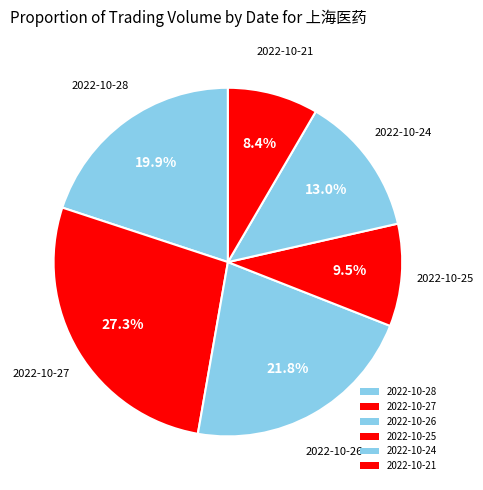

How many segments does this pie chart have?

6